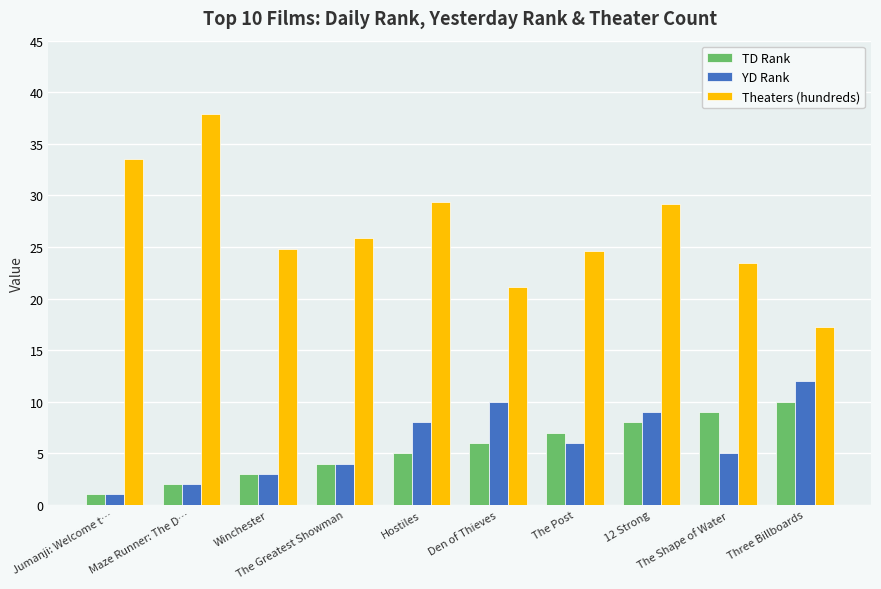

The value of YD Rank at Winchester is 3.0. True or false?

True